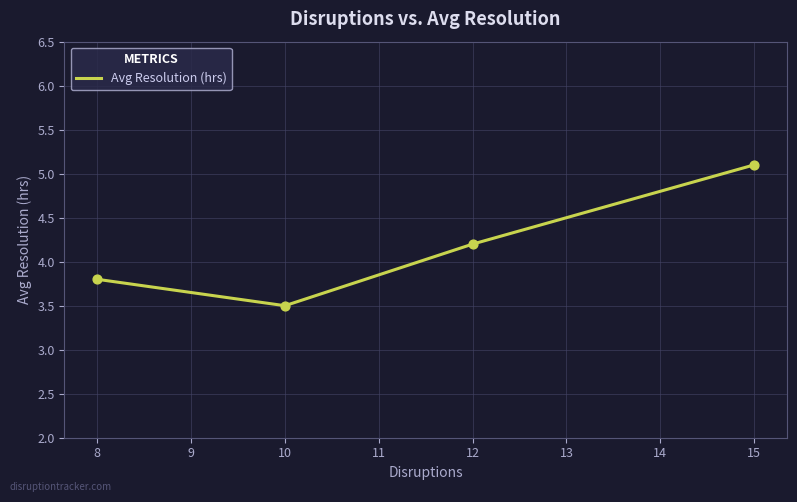

What is the change in value from 8 to 15?

+1.3